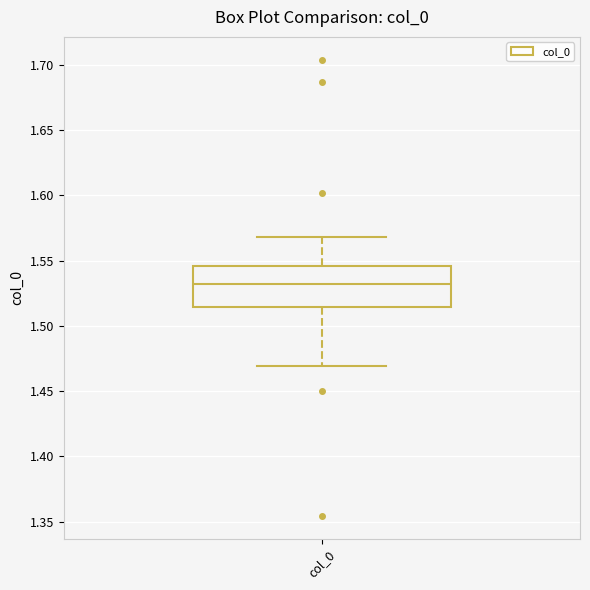

Where does the upper whisker of the box for col_0 end on the y-axis? The values are not printed on the chart, so give them approximately, as read against the axis.

1.570